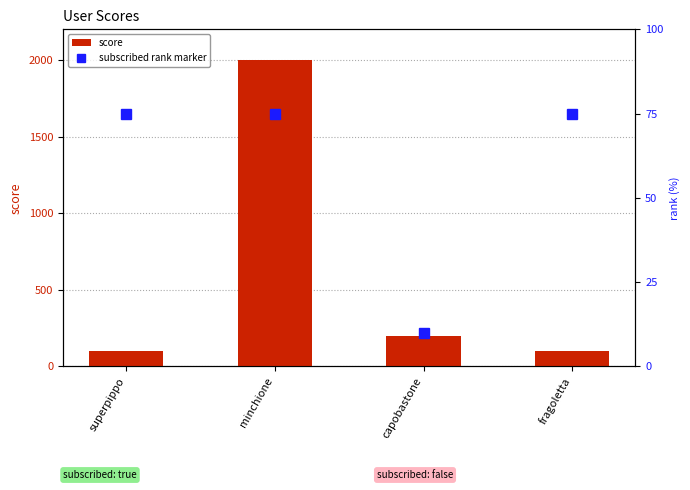

The chart shows a value of 39.7 at superpippo. True or false?

False